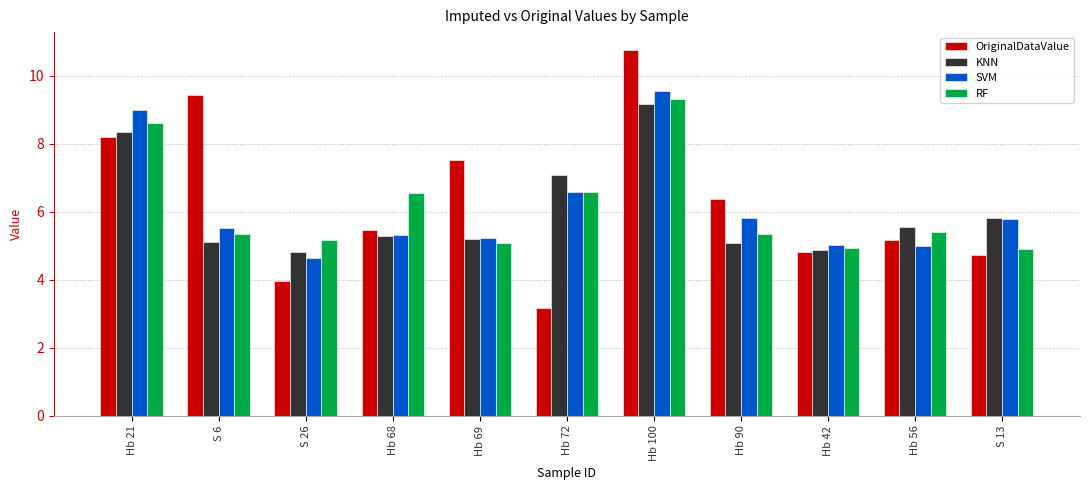

Does the chart contain stacked bars?

No